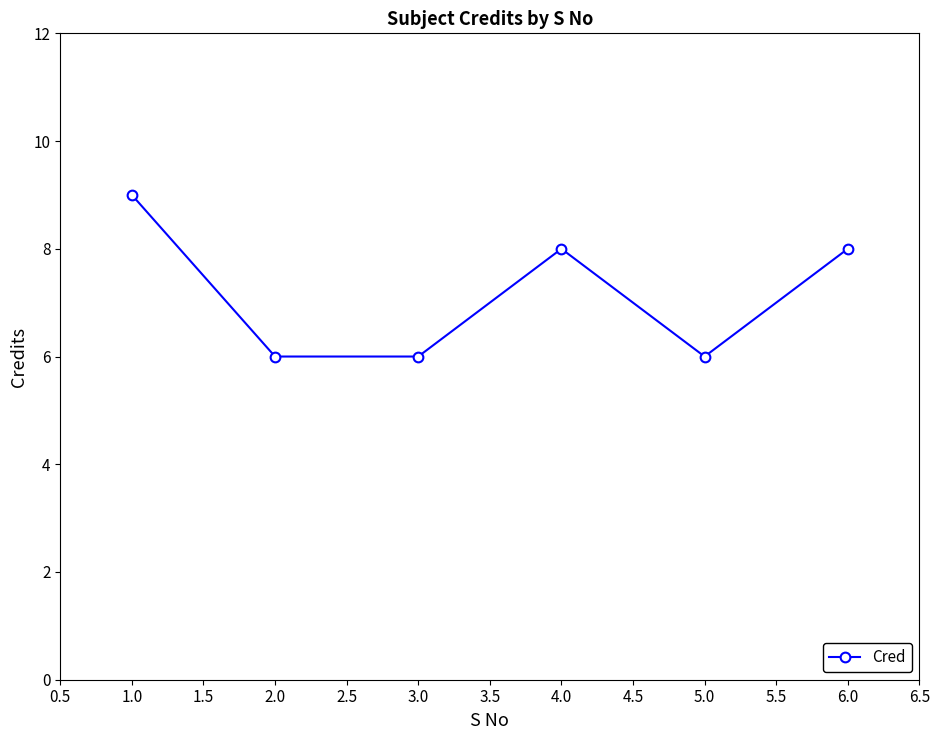

What is the label of the 1st point from the right?

6.0